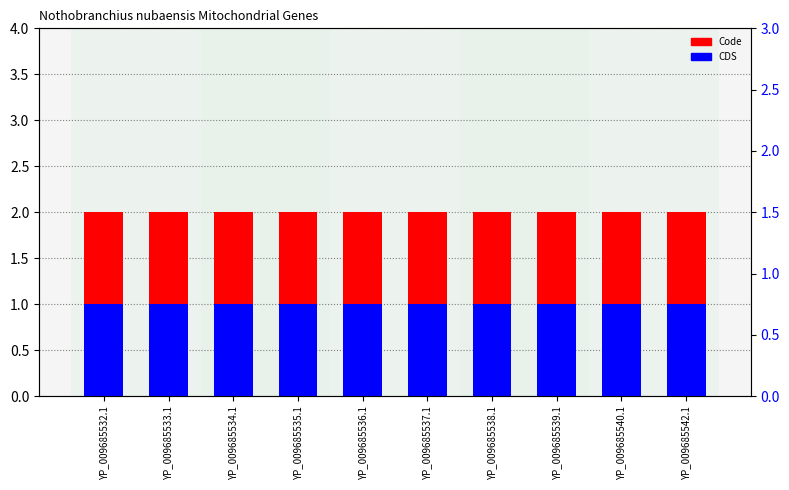

What is the greatest value displayed?

2